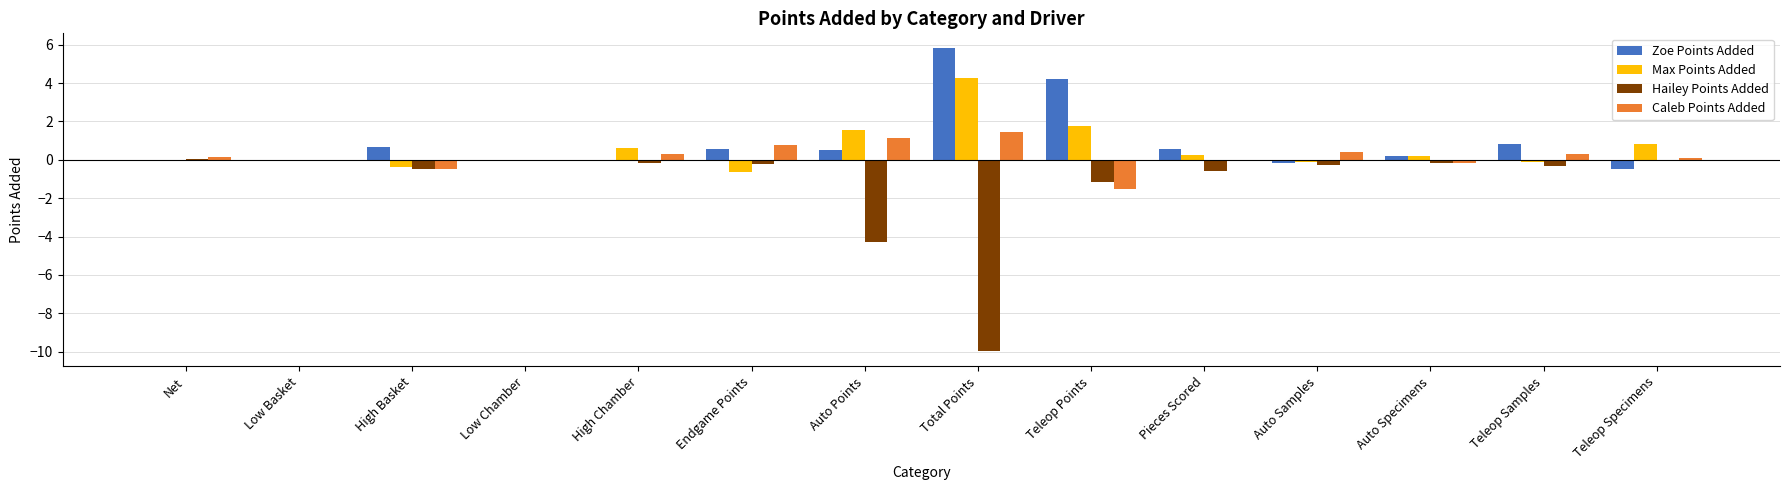

What is the sum of the Caleb Points Added values at Auto Points and Teleop Specimens?

1.2